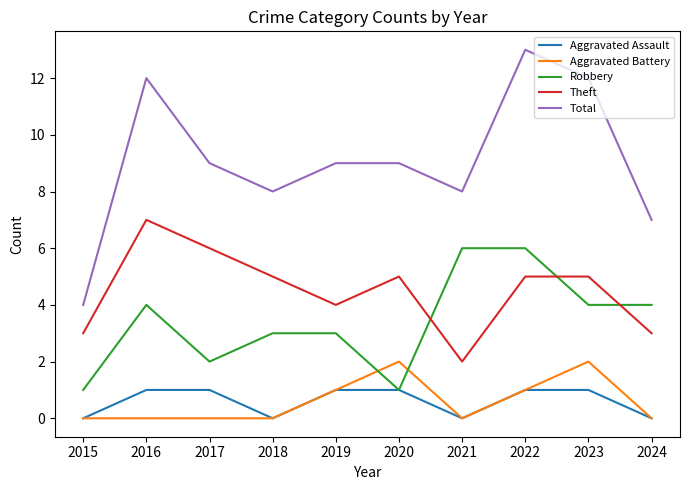

What is the minimum value for Total?

4